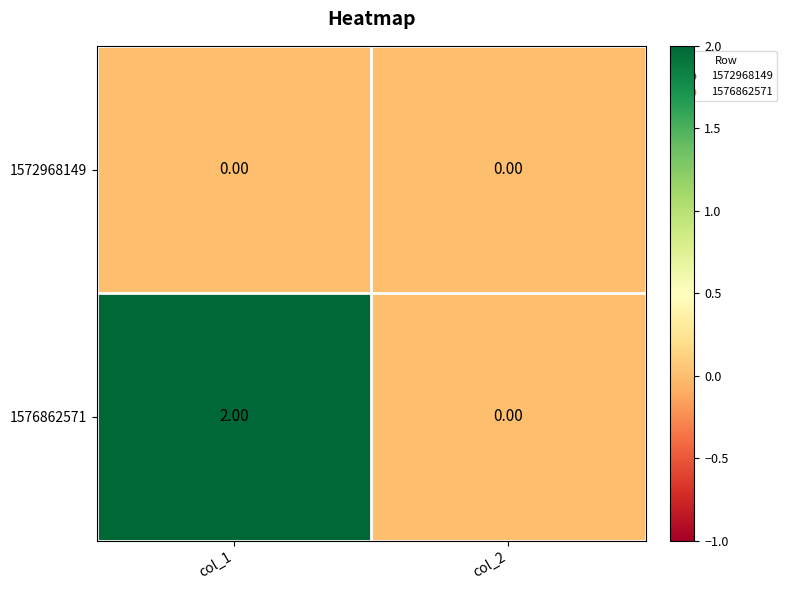

At col_1, list the series in order from largest to smallest.

1576862571, 1572968149